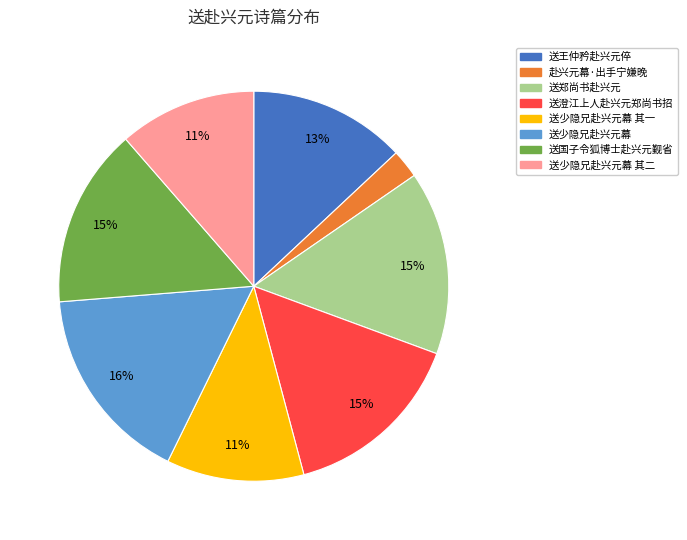

Is the sum of 送少隐兄赴兴元幕 其一 and 送郑尚书赴兴元 greater than half?

No